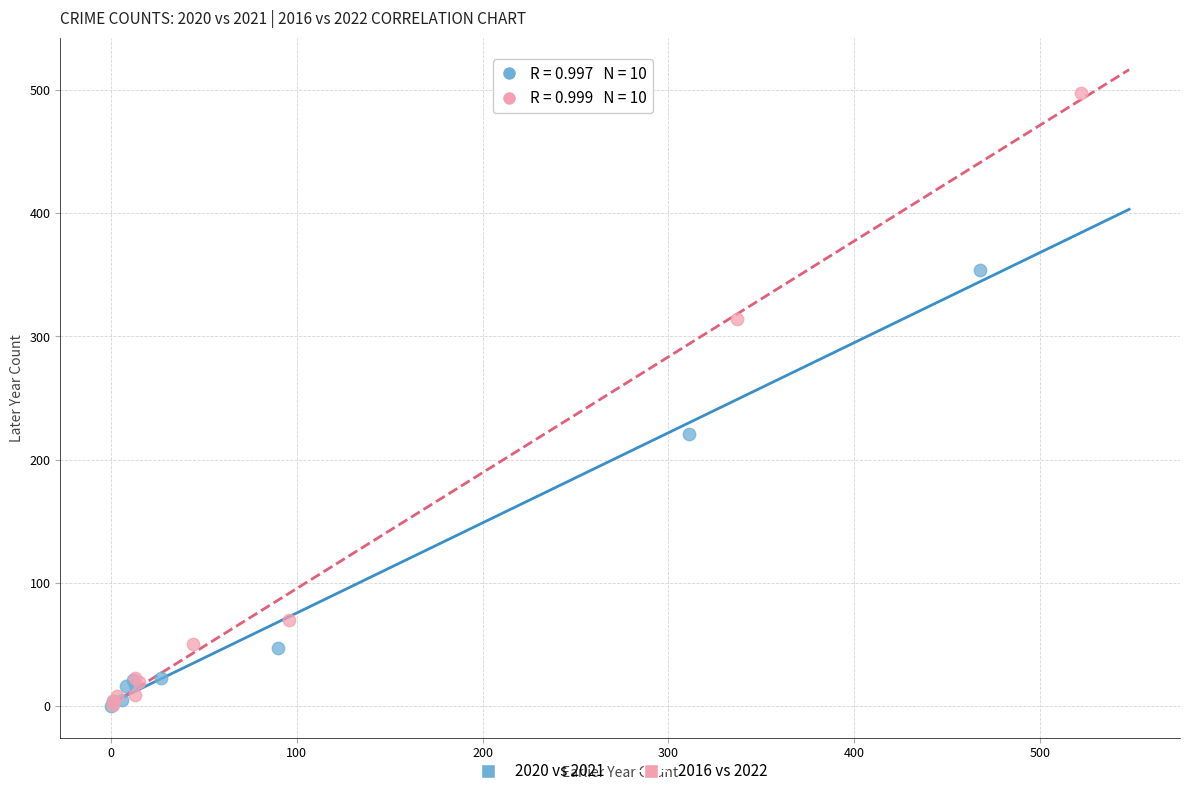

What are all the series names shown in the legend?

2020 vs 2021, 2016 vs 2022